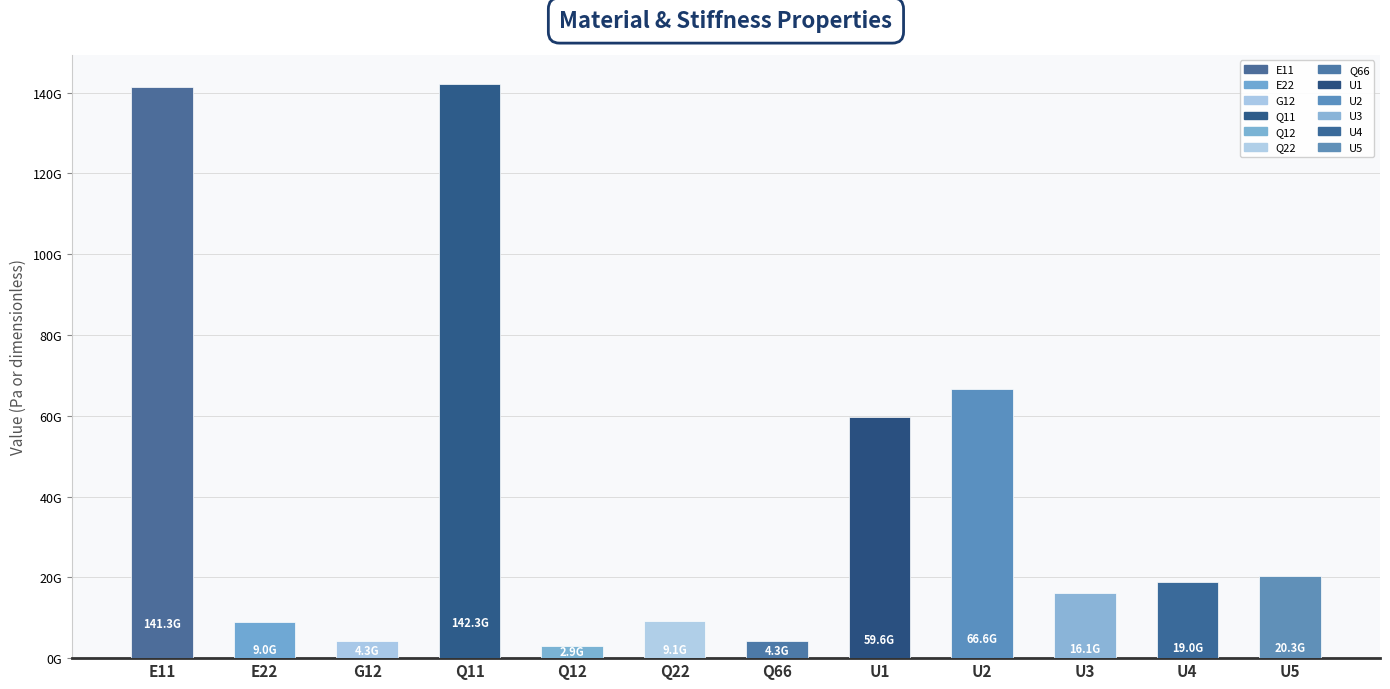

What is the maximum value shown in the chart?

142273249546.4